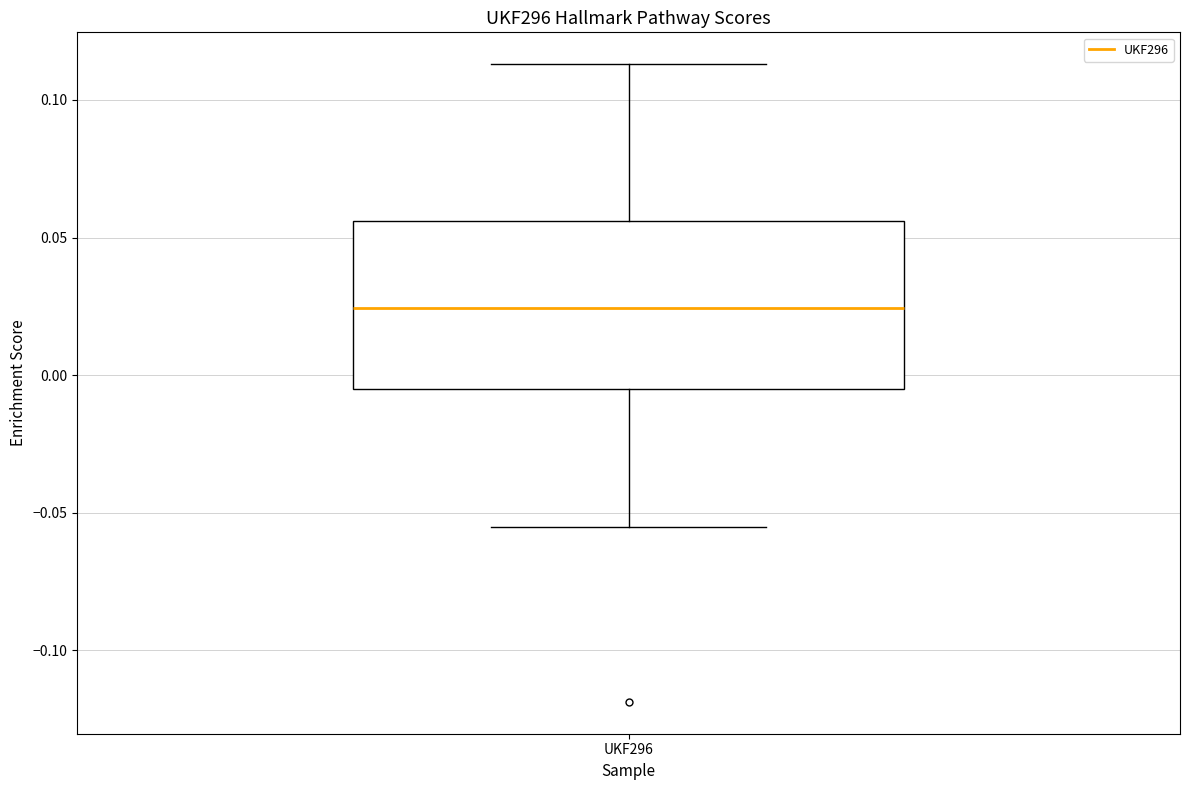

Transcribe this box plot: give where the median line is, the range the box spans, and where the two whiskers end, as read against the y-axis. The values are not printed on the chart, so give them approximately, as read against the axis.

median 0.025, box -0.005 to 0.055, whiskers -0.055 to 0.115